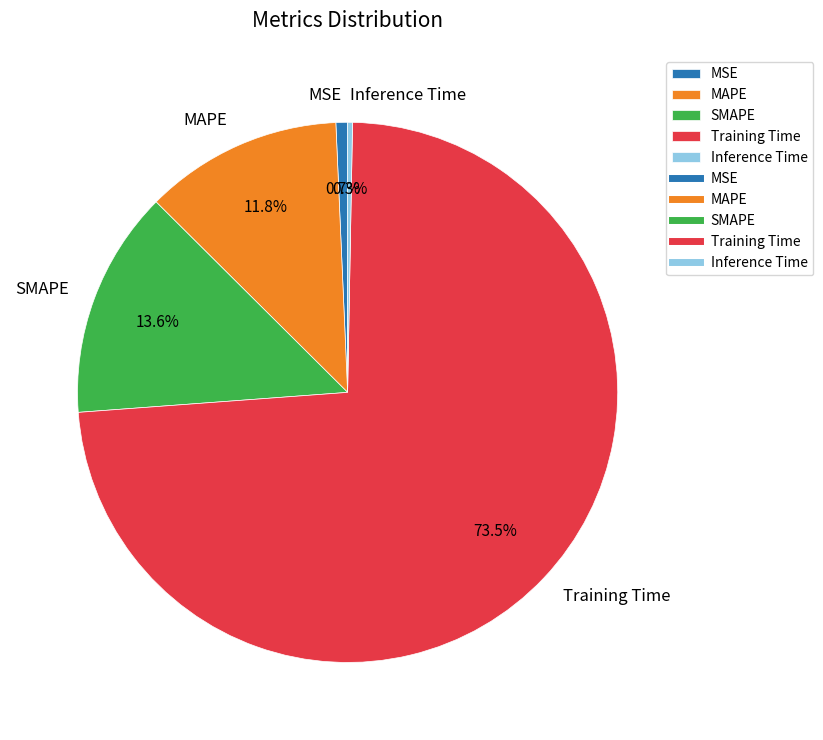

Count the number of slices in the pie.

5